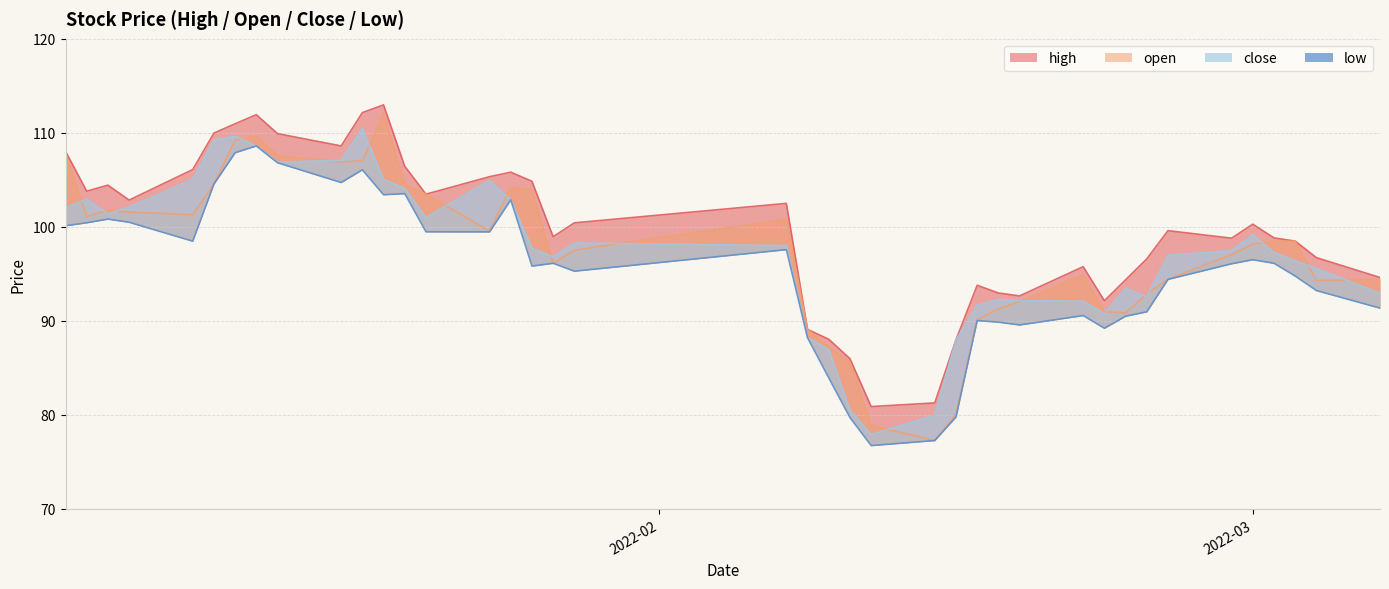

True or false: close and low intersect in this chart.

False